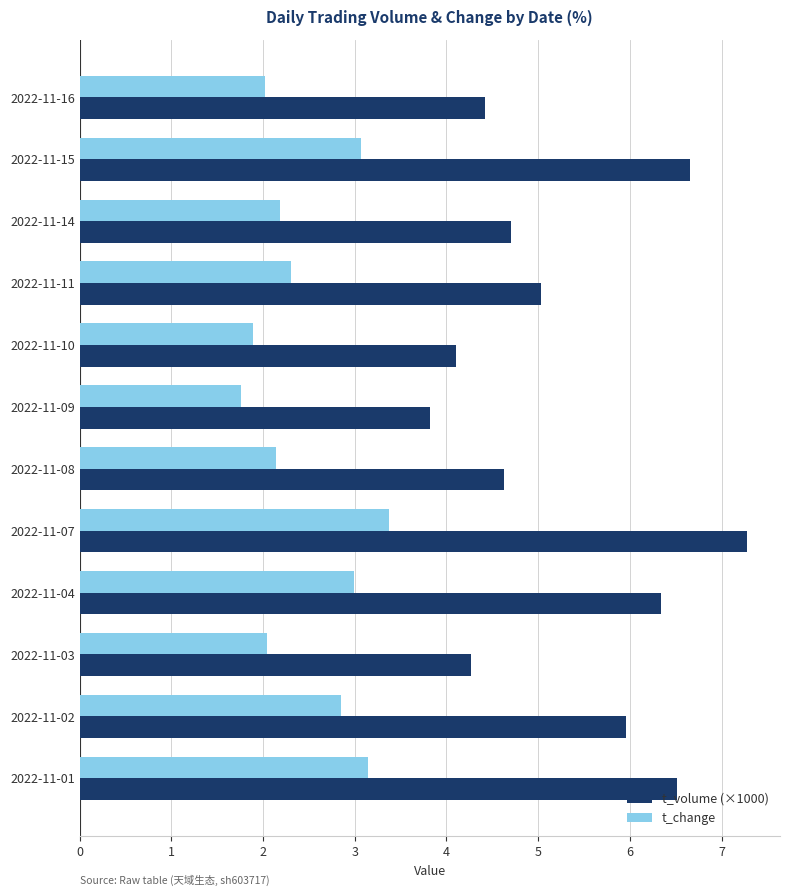

List the series in order of their overall mean, lowest first.

t_change, t_volume (×1000)